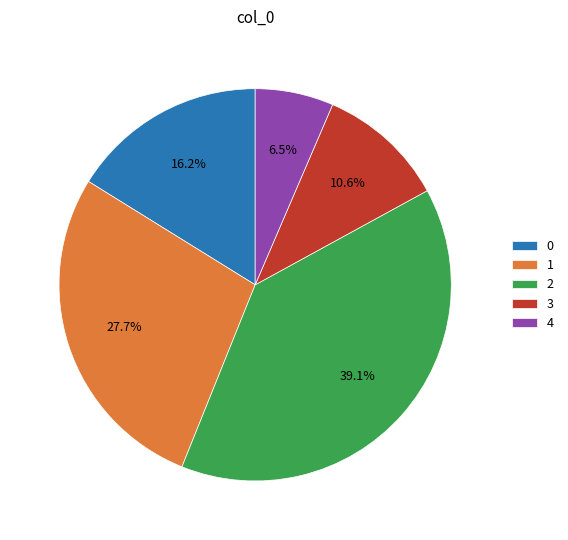

Rank the categories by value from highest to lowest.

2, 1, 0, 3, 4